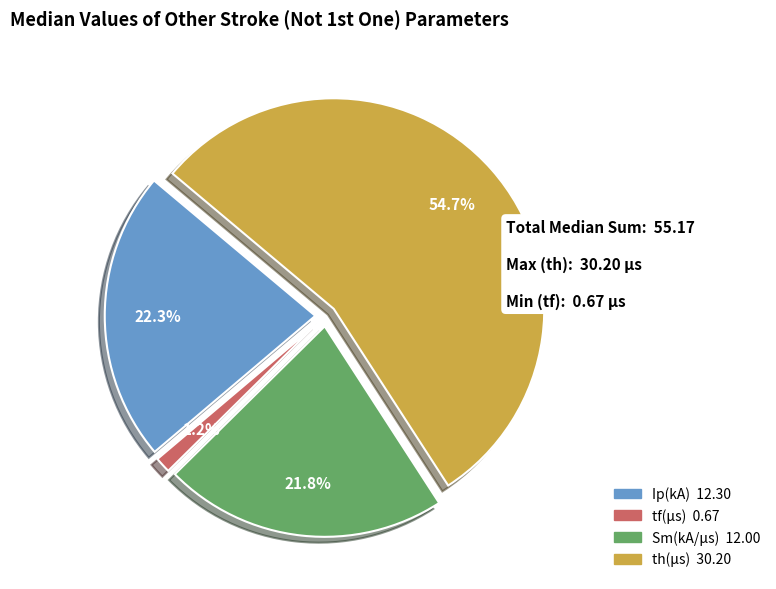

What is the smallest slice in the pie chart?

tf(μs)